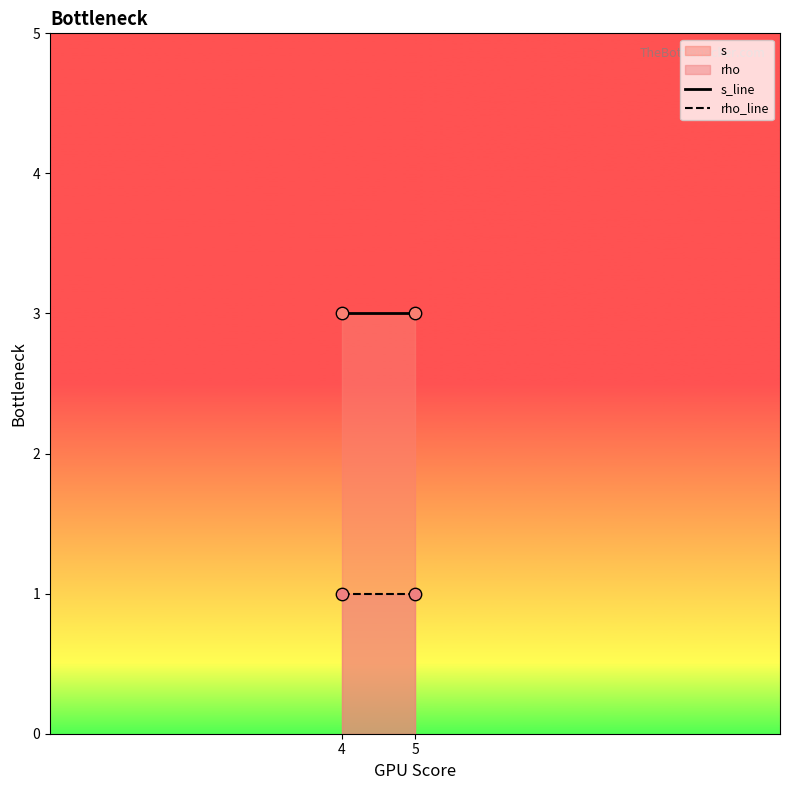

Which series contains the lowest Y value?

rho_line